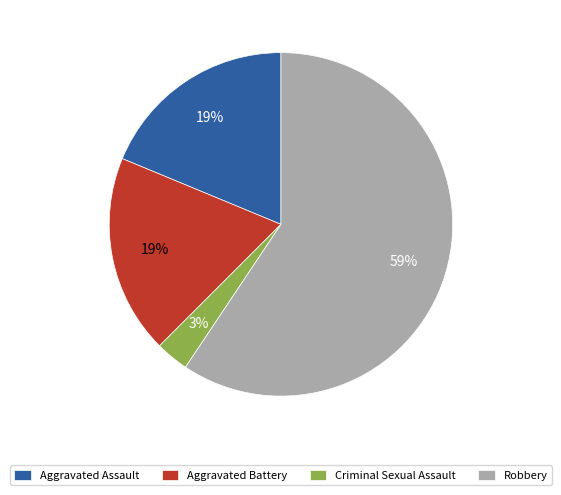

Which category has the smallest portion of the pie?

Criminal Sexual Assault